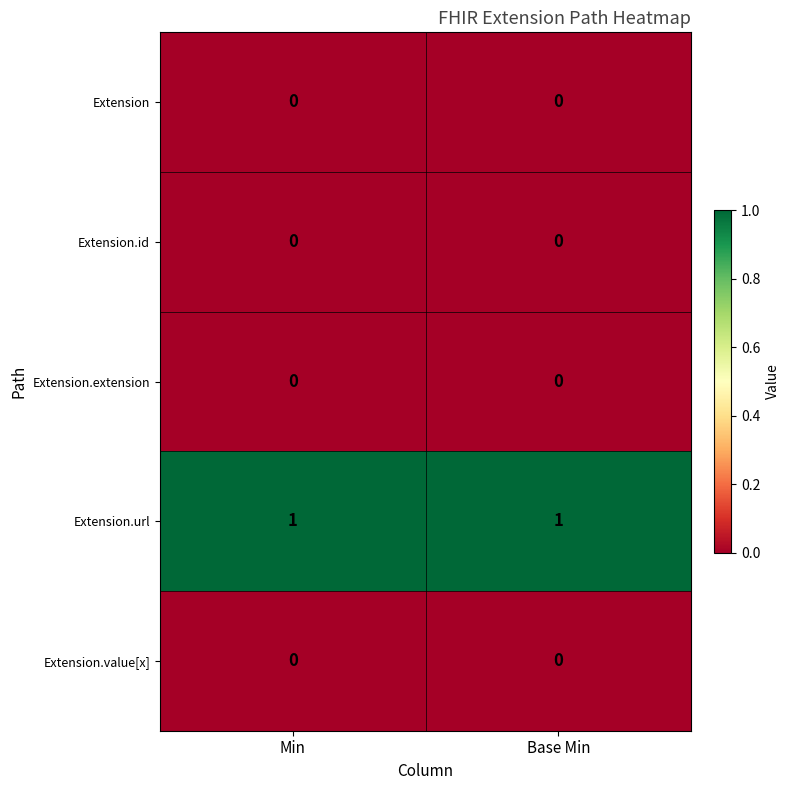

Which series has the largest total across all categories?

Extension.url